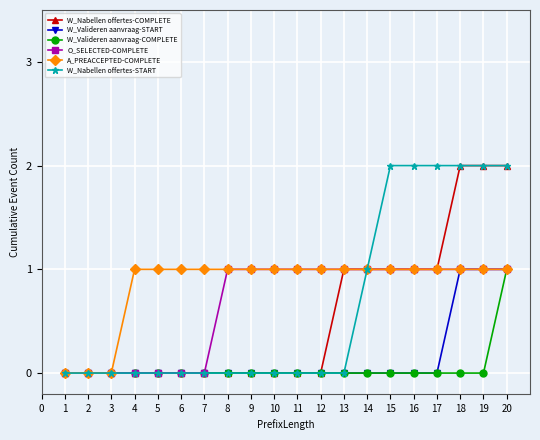

The value of O_SELECTED-COMPLETE at 6 is 0. True or false?

True